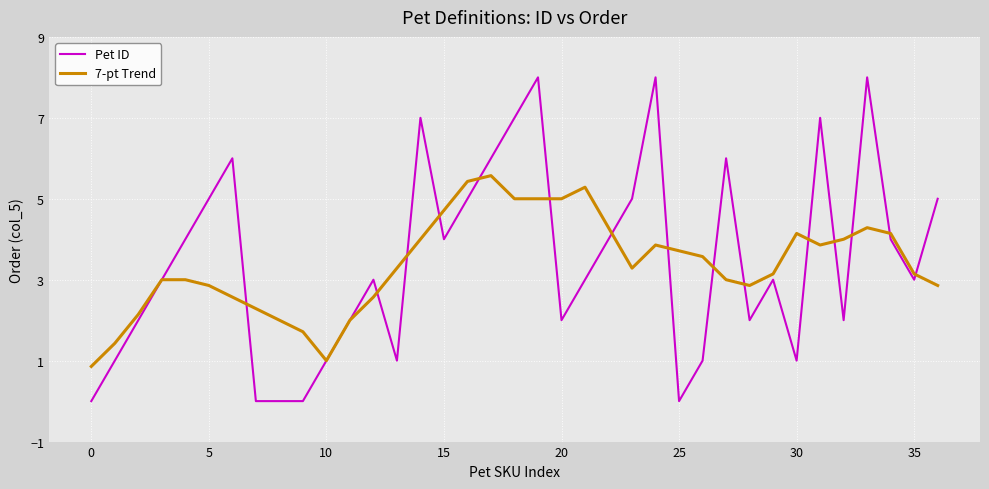

Which series ends up on top after the final intersection of 7-pt Trend and Pet ID?

Pet ID